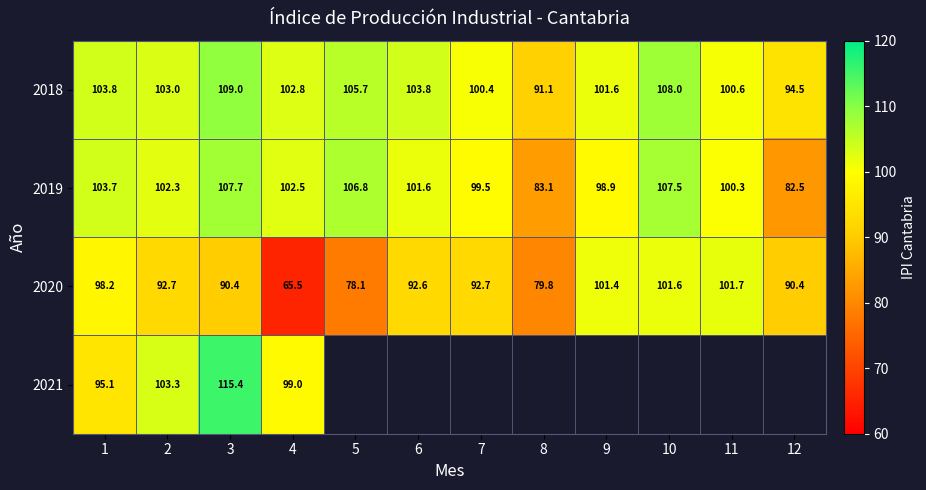

At which label does 2020 first exceed 92?

1